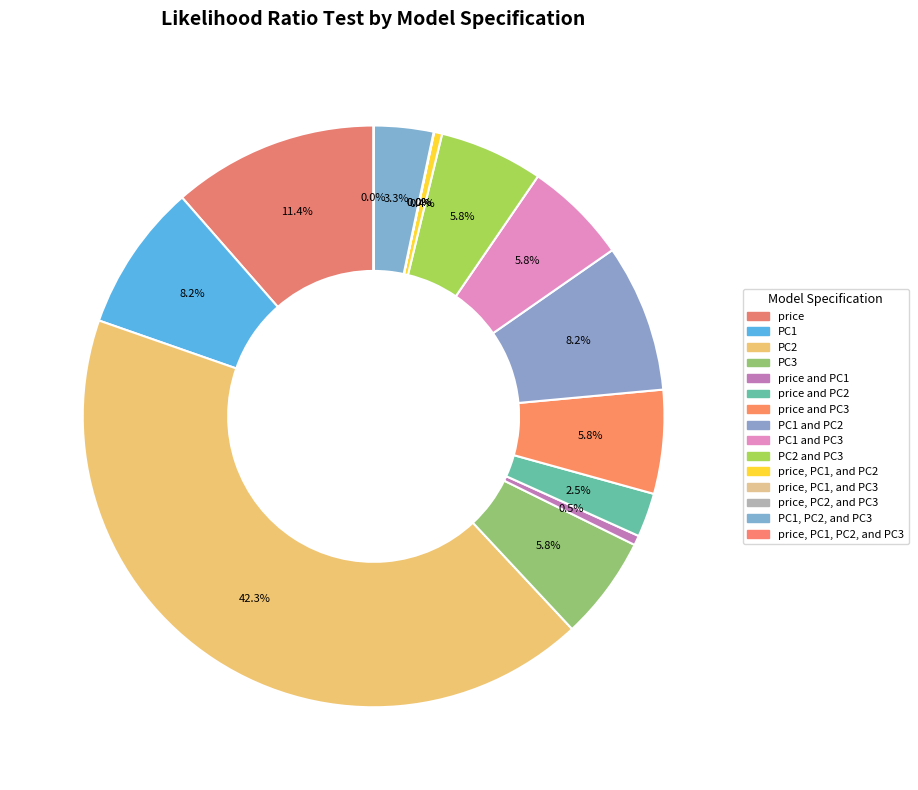

Is there a majority slice in this chart?

No